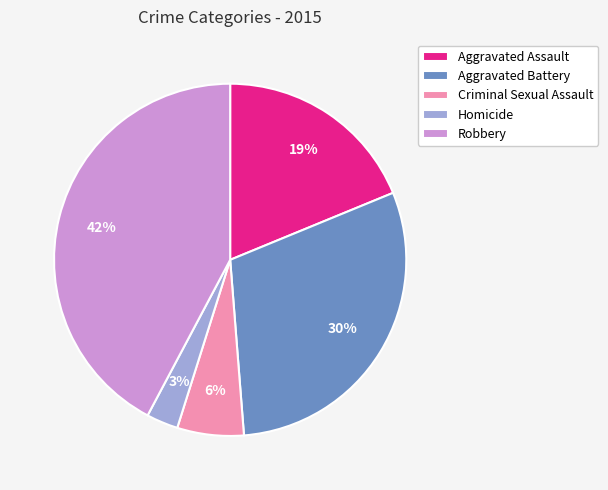

What is the largest slice in the pie chart?

Robbery